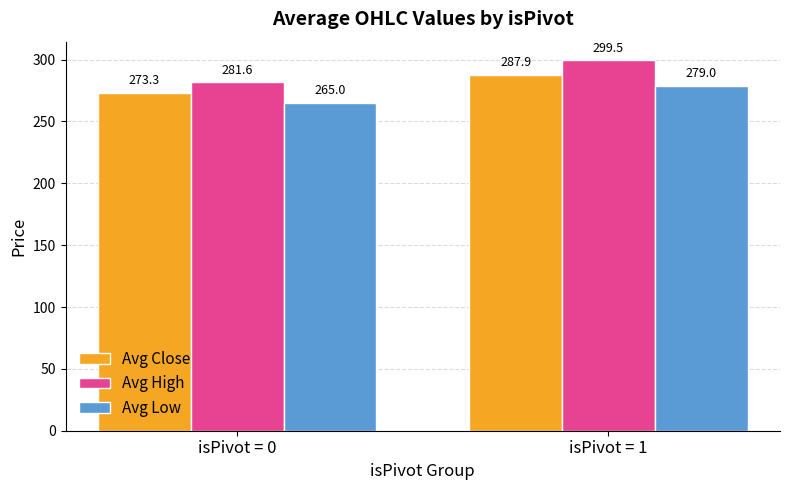

What is the highest value of the Avg Close series?

287.9